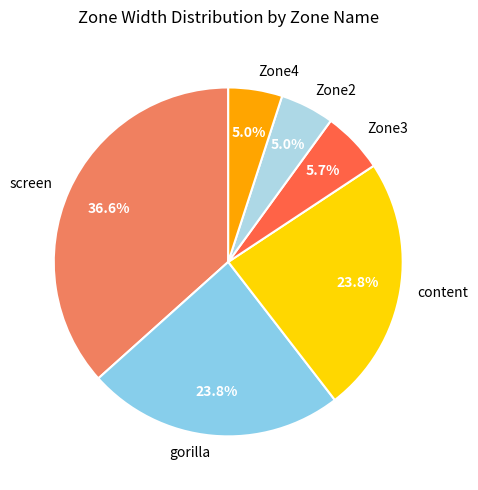

Approximately how many times larger is the value at gorilla compared to Zone3?

4.2